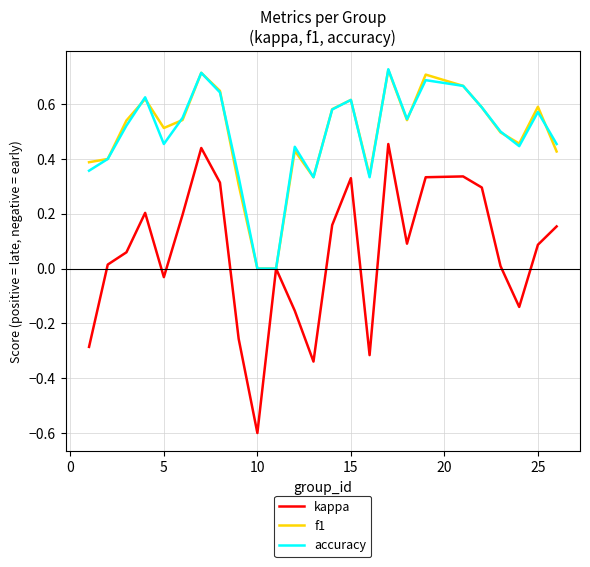

What is the lowest value of the kappa series?

-0.6